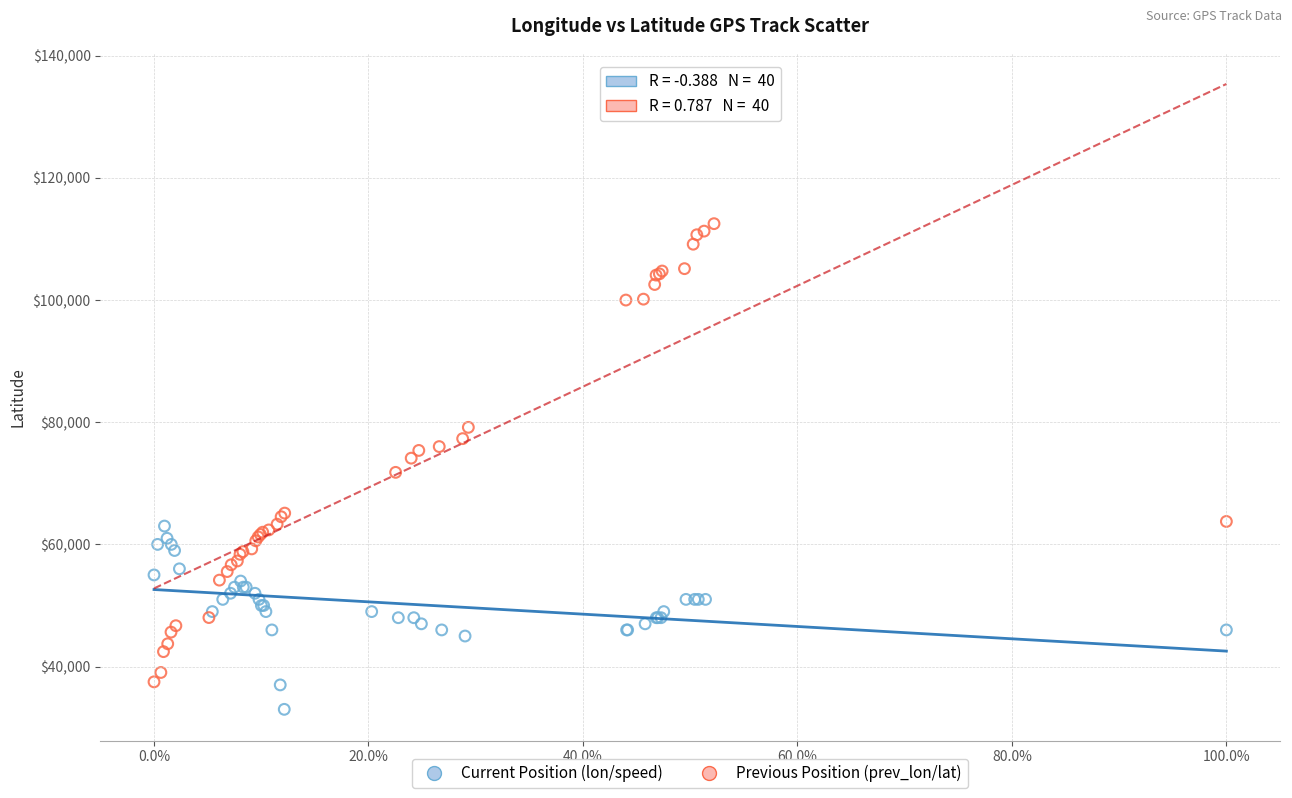

Which series reaches the maximum Y coordinate?

Previous Position (prev_lon/lat)